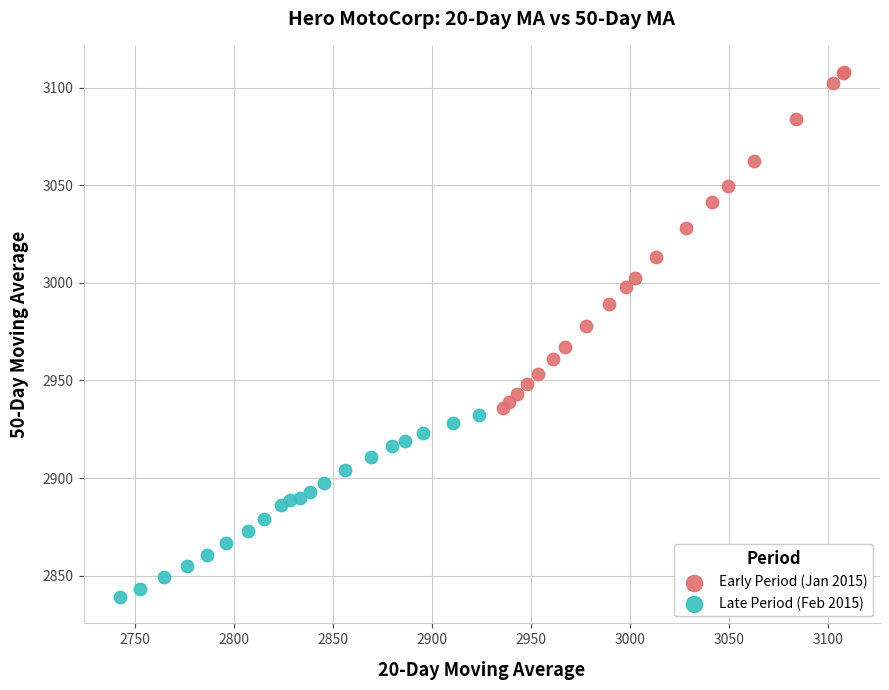

What are all the series names shown in the legend?

Early Period (Jan 2015), Late Period (Feb 2015)